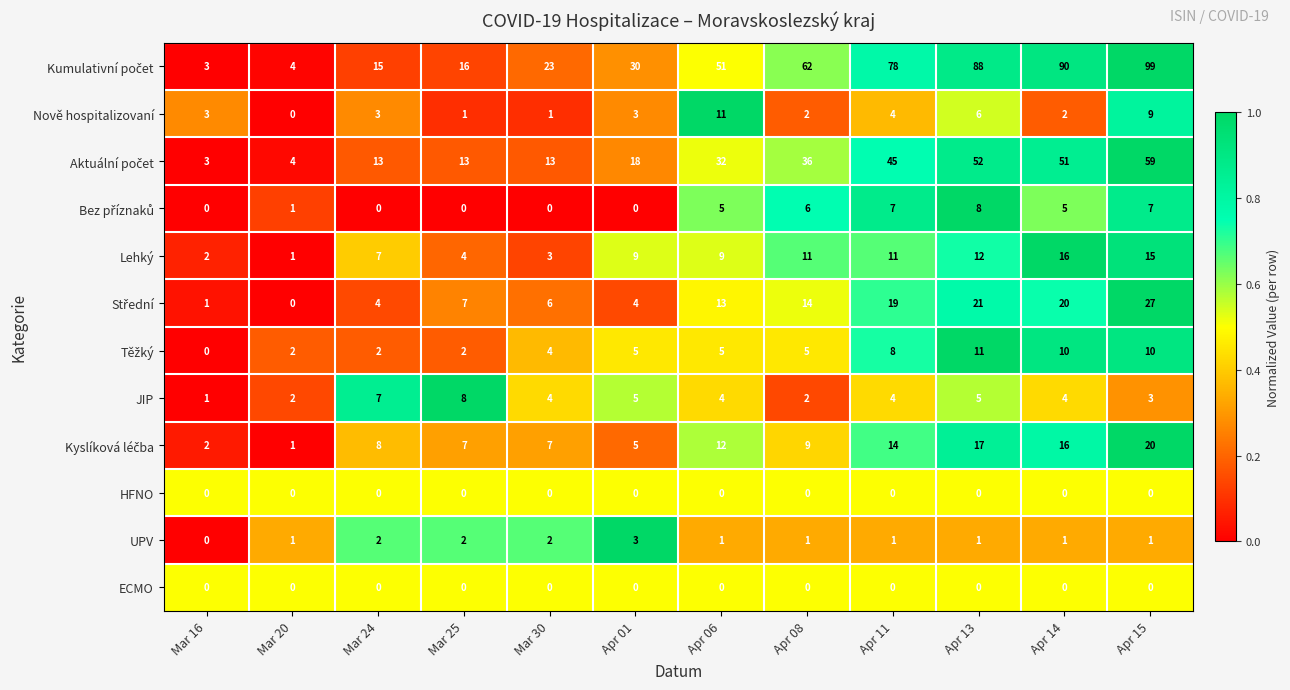

What is the spread (max minus min) of values at Apr 14?

90